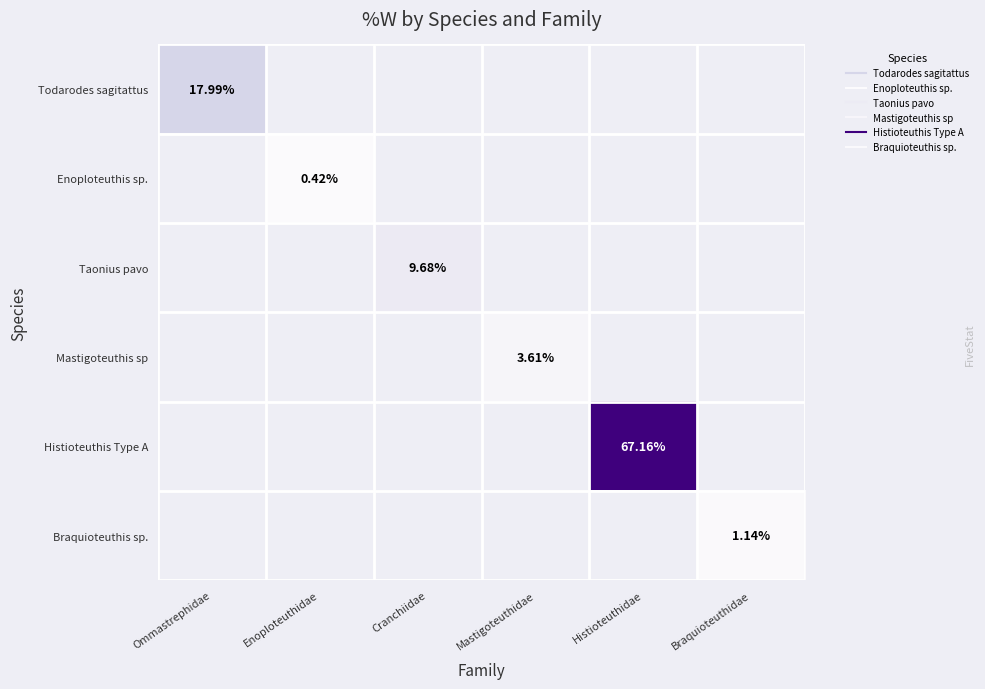

How many categories are shown in the chart?

6